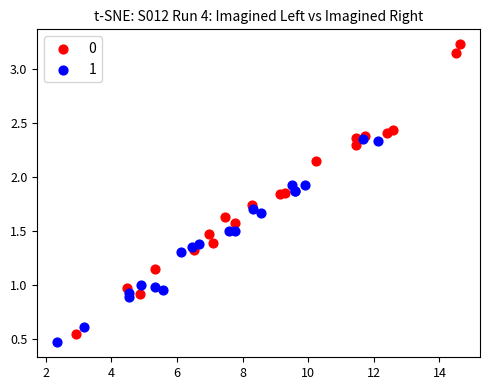

Which series contains the lowest Y value?

1